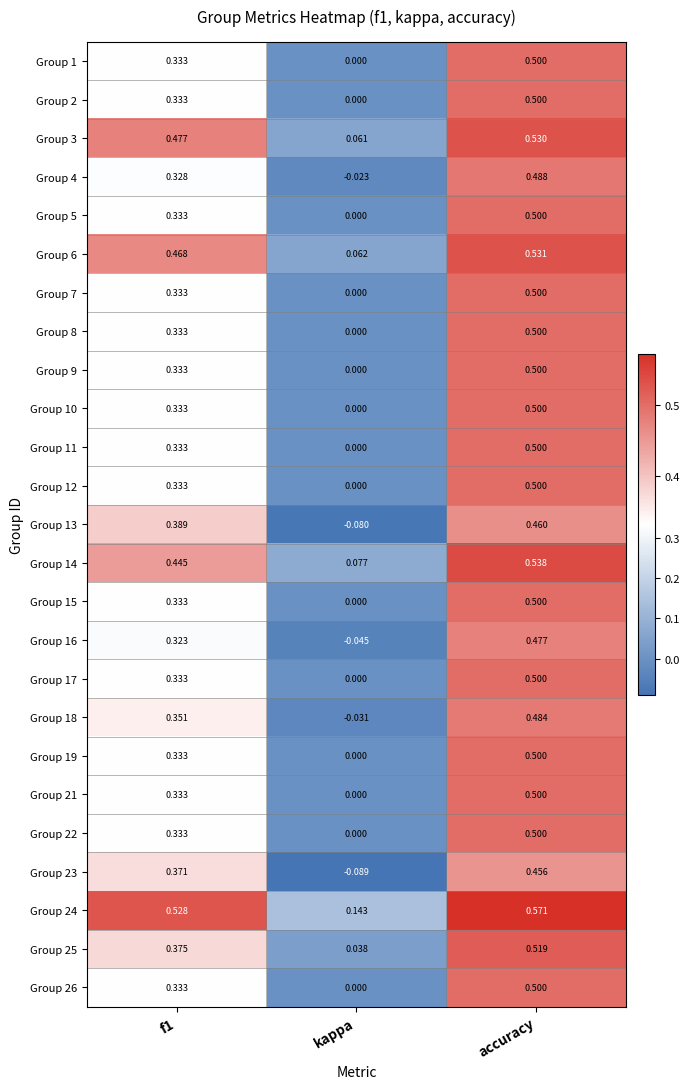

Where is Group 10 nearest to the value 0?

kappa